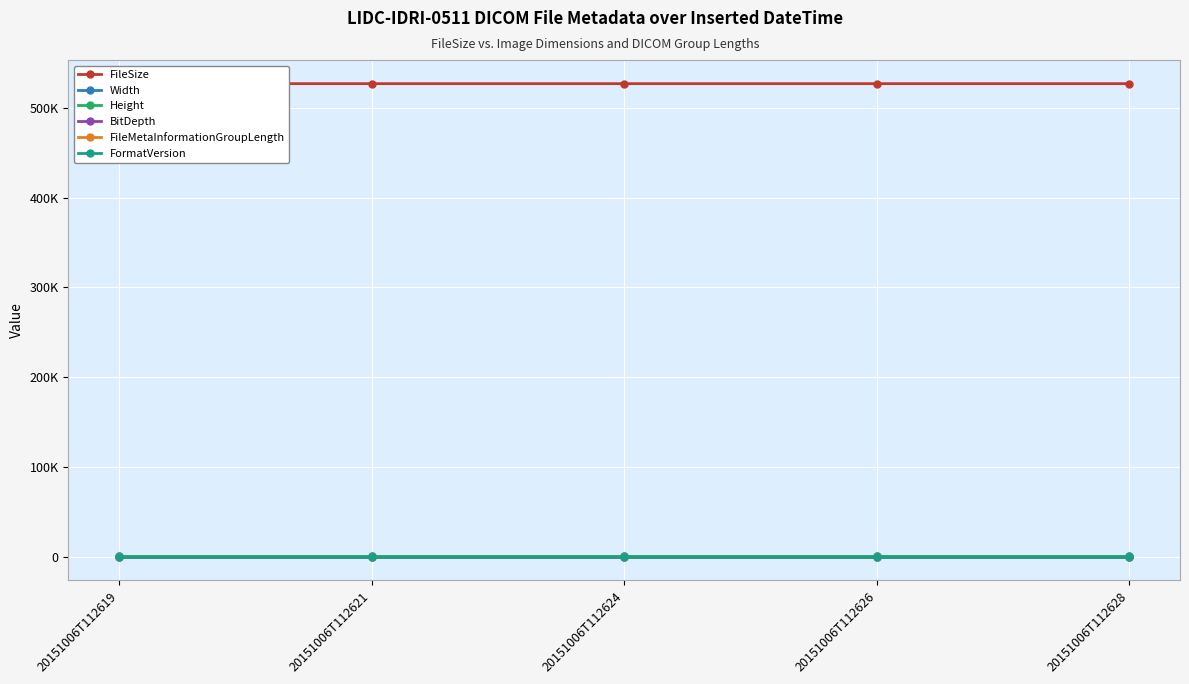

Which series has the widest spread of values?

FileSize